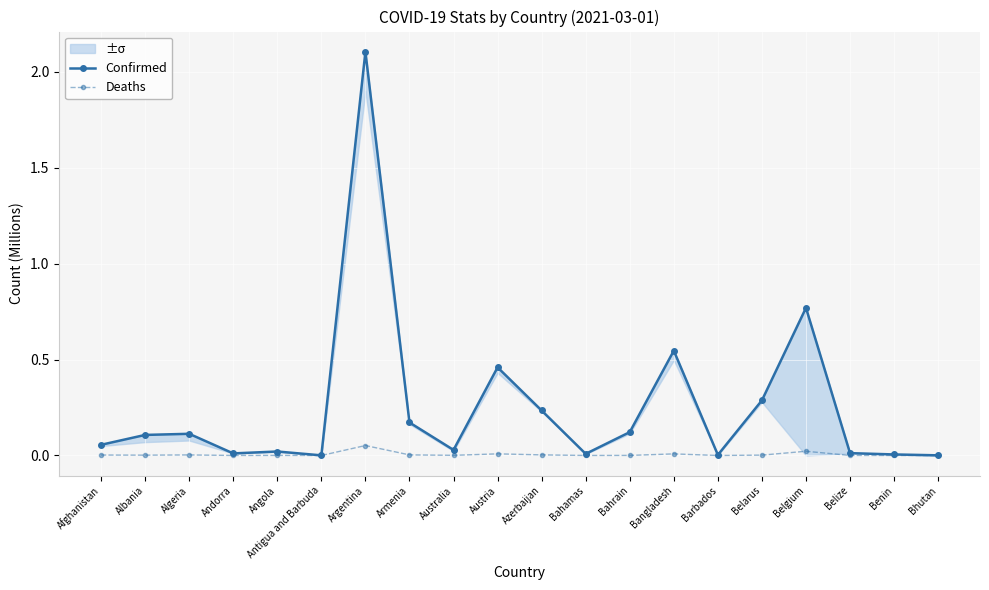

Reading left to right, what are all the values shown in this chart?

Confirmed: 0.1	0.1	0.1	0.0	0.0	0.0	2.1	0.2	0.0	0.5	0.2	0.0	0.1	0.5	0.0	0.3	0.8	0.0	0.0	0.0
Deaths: 0.0	0.0	0.0	0.0	0.0	0.0	0.1	0.0	0.0	0.0	0.0	0.0	0.0	0.0	0.0	0.0	0.0	0.0	0.0	0.0